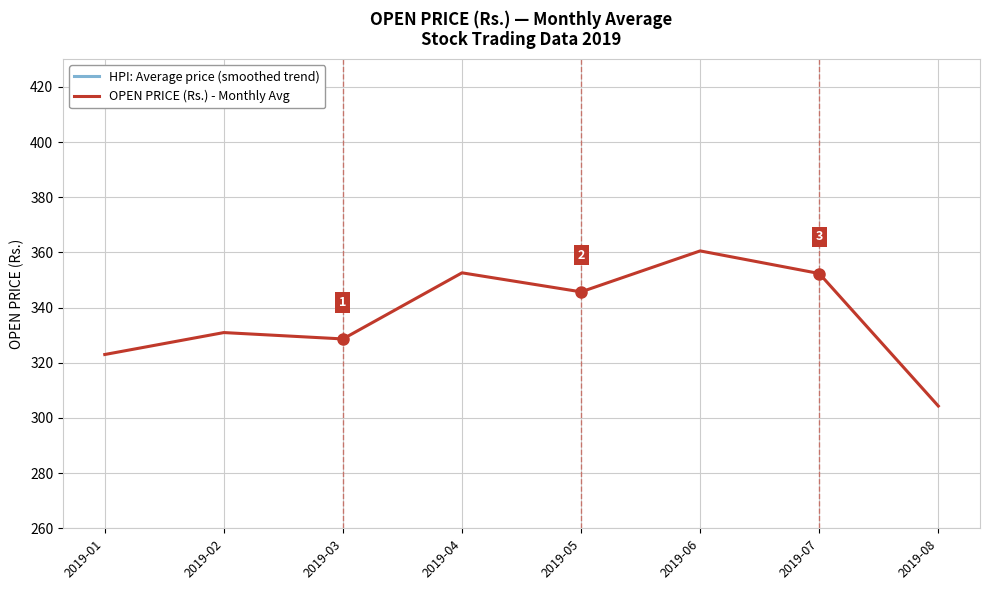

What is the difference between the maximum and second lowest values in the OPEN PRICE (Rs.) - Monthly Avg series?

37.5